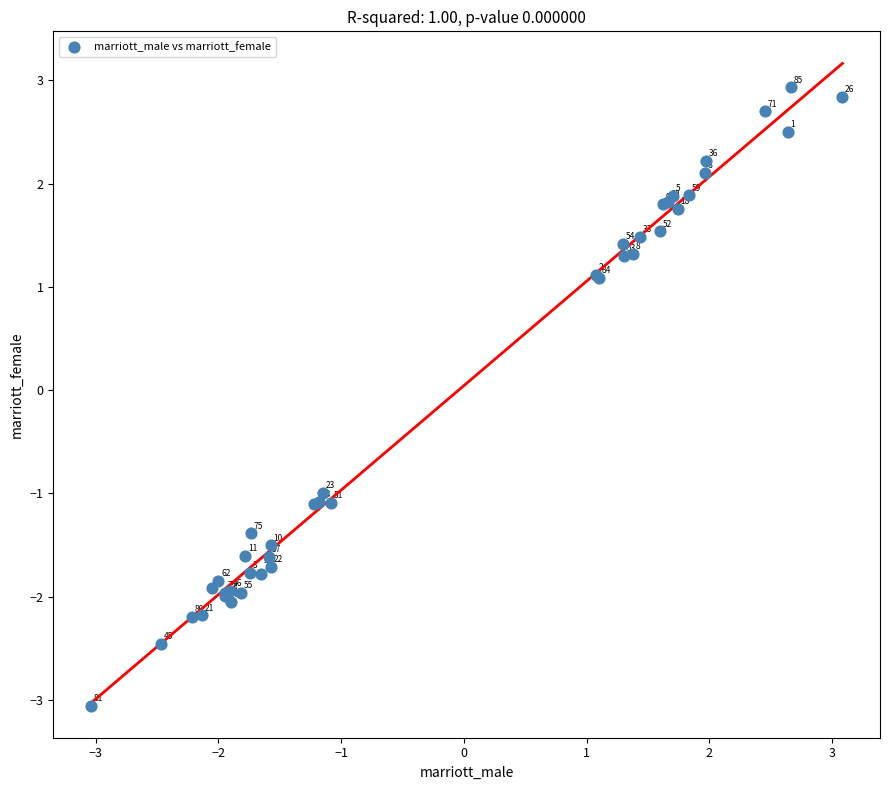

What Y value in the scatter plot is closest to 0?

-1.0